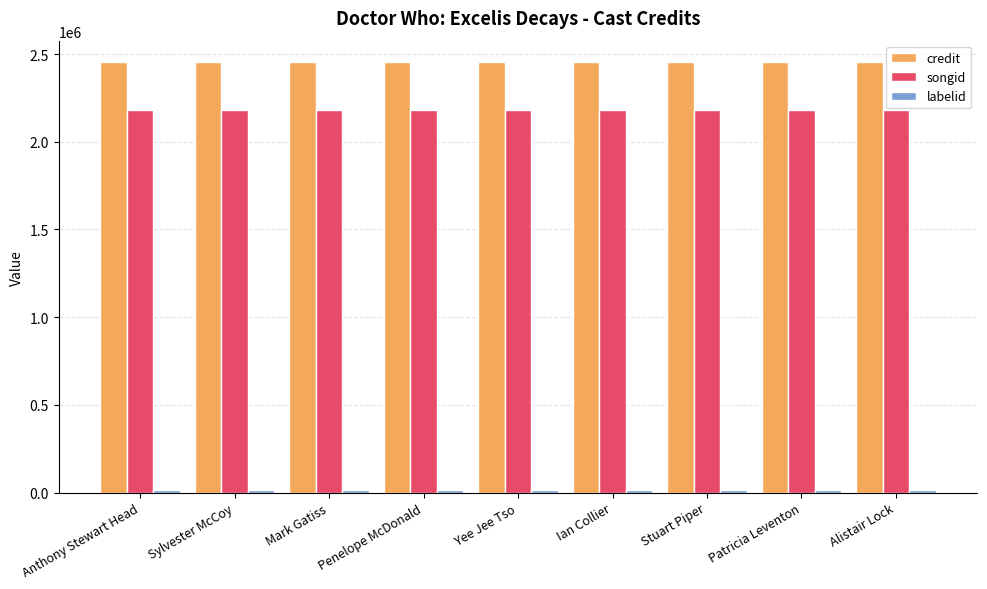

At how many categories does at least one series exceed 1147715?

9